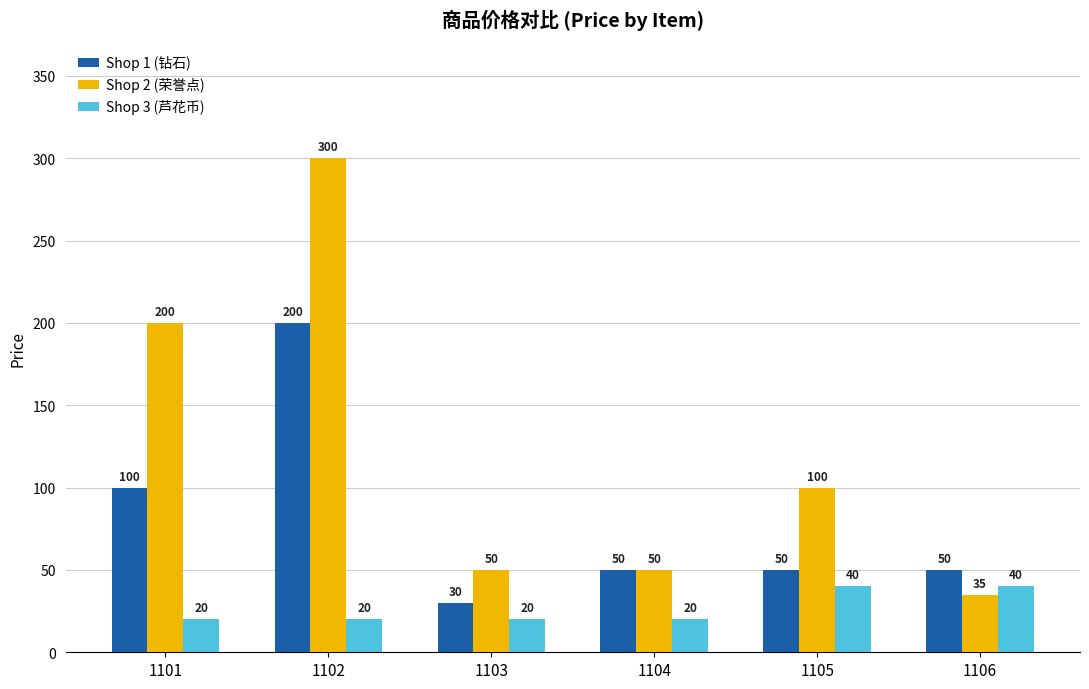

Are the bars grouped side by side (vs. stacked)?

Yes